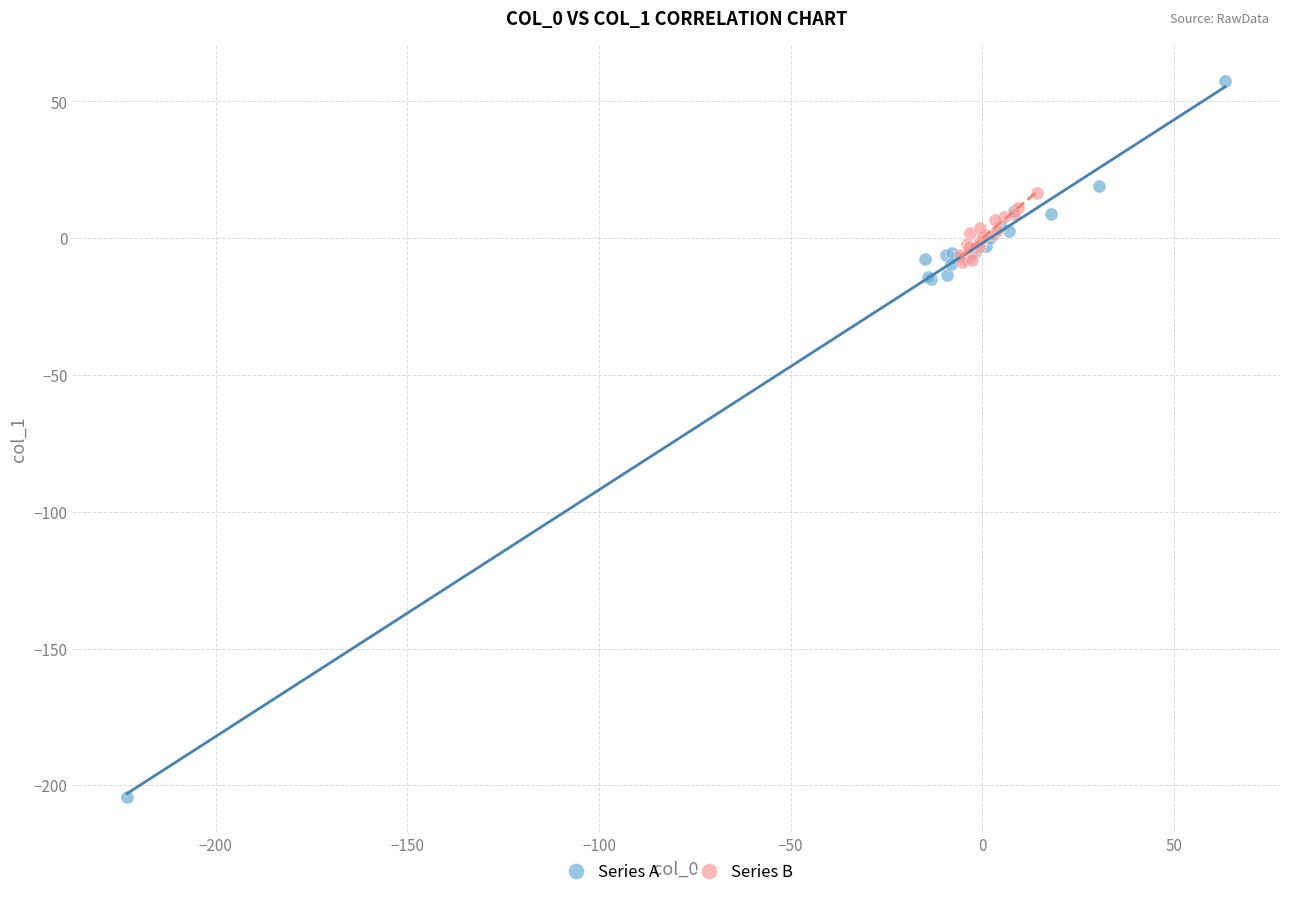

Which series reaches the maximum Y coordinate?

Series A